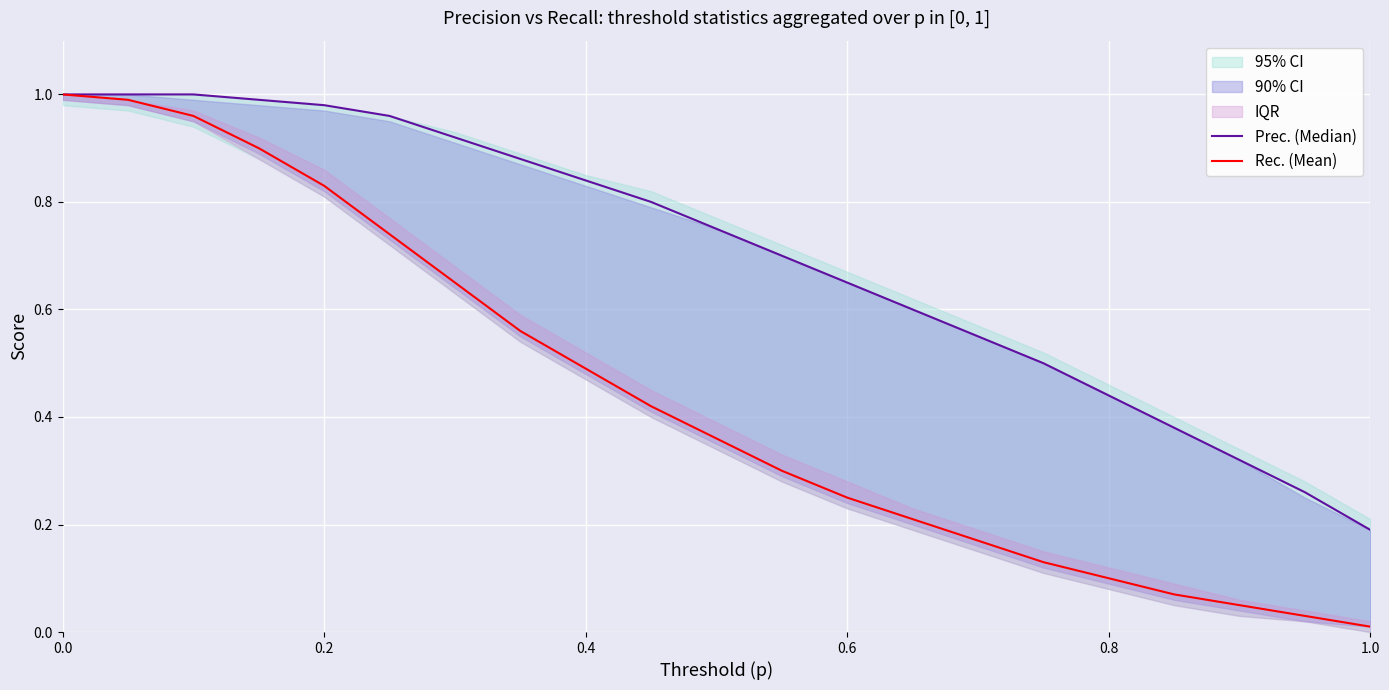

What is the maximum value for Prec. (Median)?

1.0